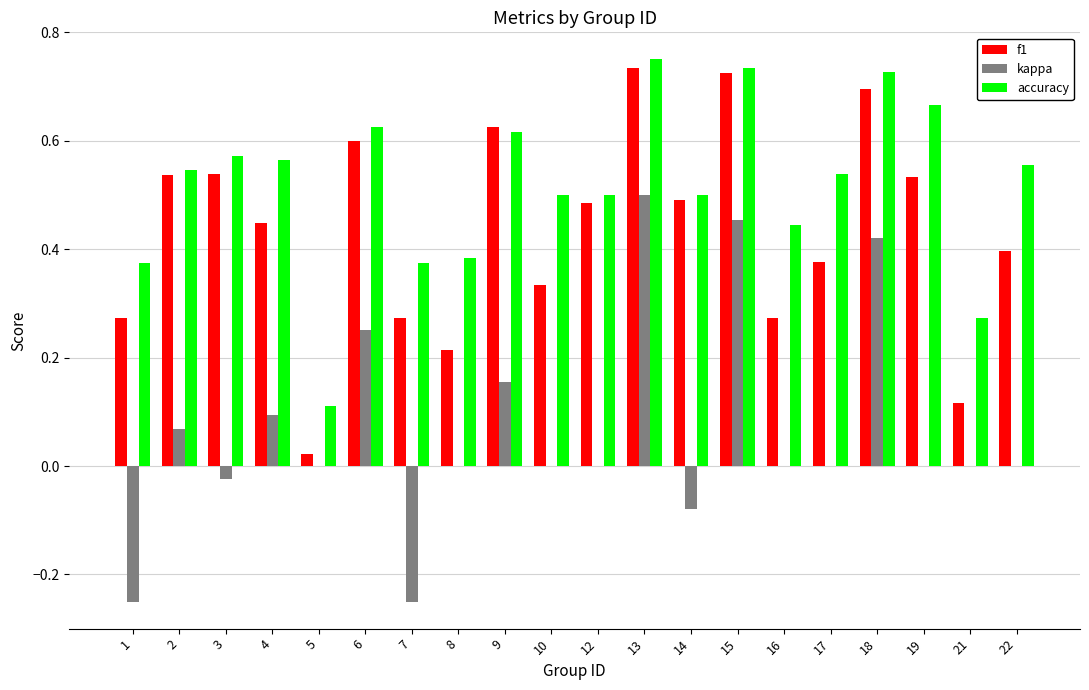

The value of accuracy at 1 is 0.4. True or false?

True